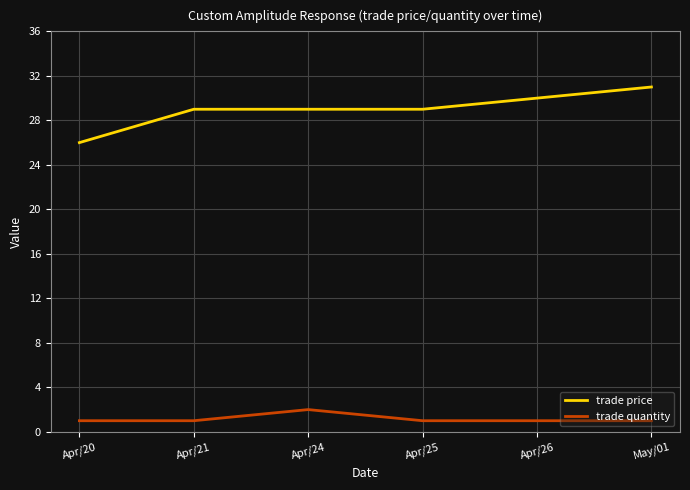

Reading left to right, list all the values displayed in this chart.

trade price: 26	29	29	29	30	31
trade quantity: 1	1	2	1	1	1